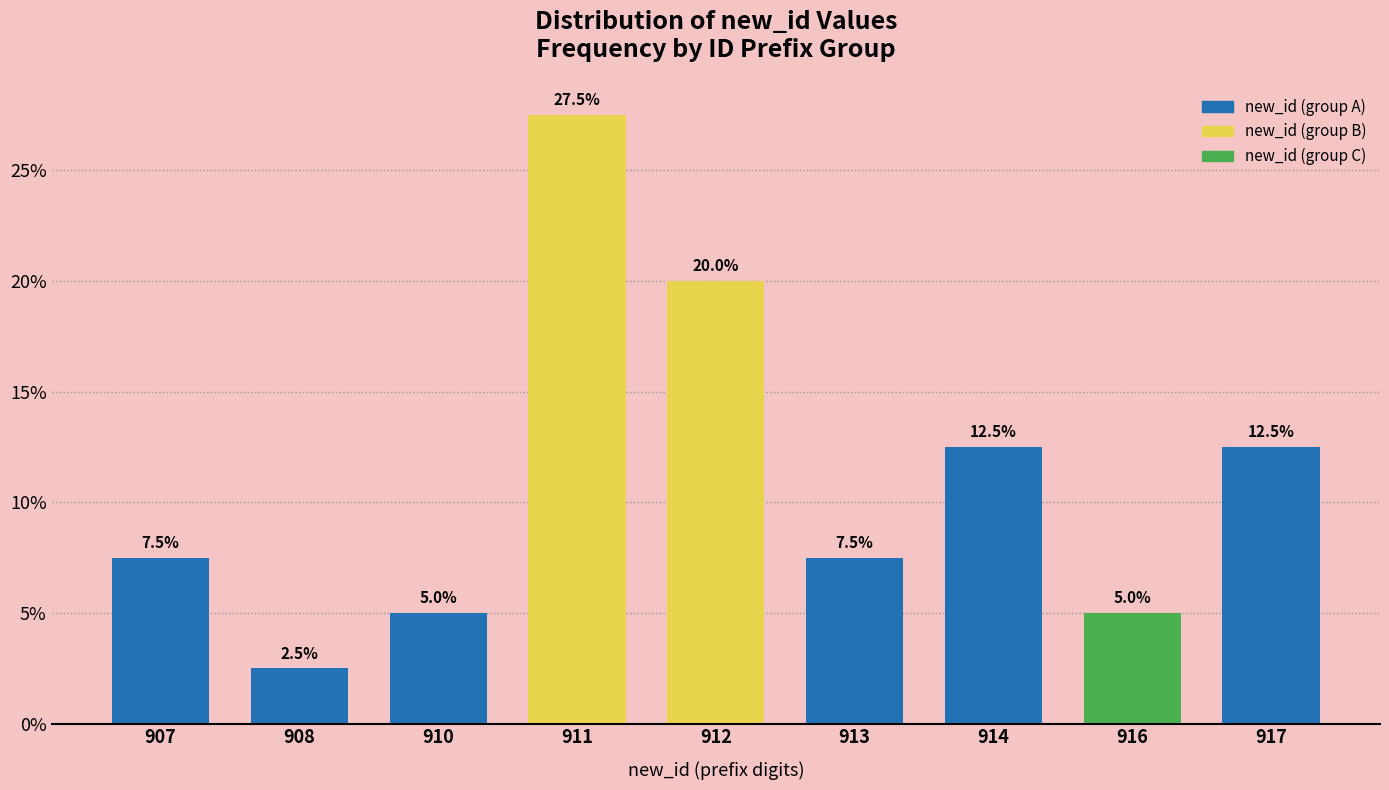

Reading right to left, list all the values displayed in this chart.

917=12.5	916=5.0	914=12.5	913=7.5	912=20.0	911=27.5	910=5.0	908=2.5	907=7.5